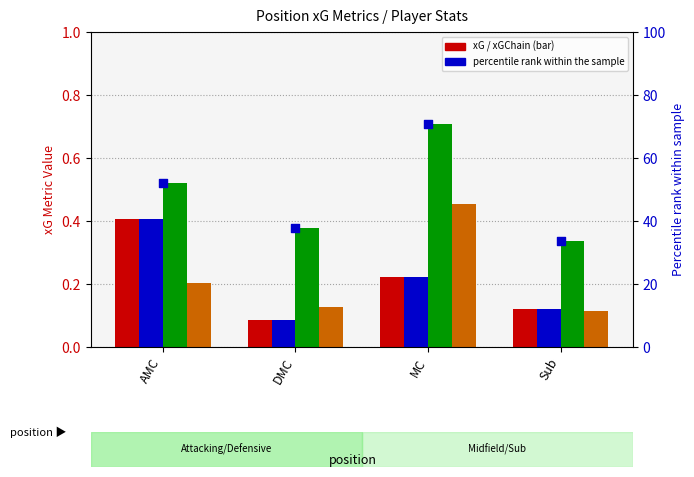

Which series has the largest Y range (max minus min)?

percentile rank within the sample